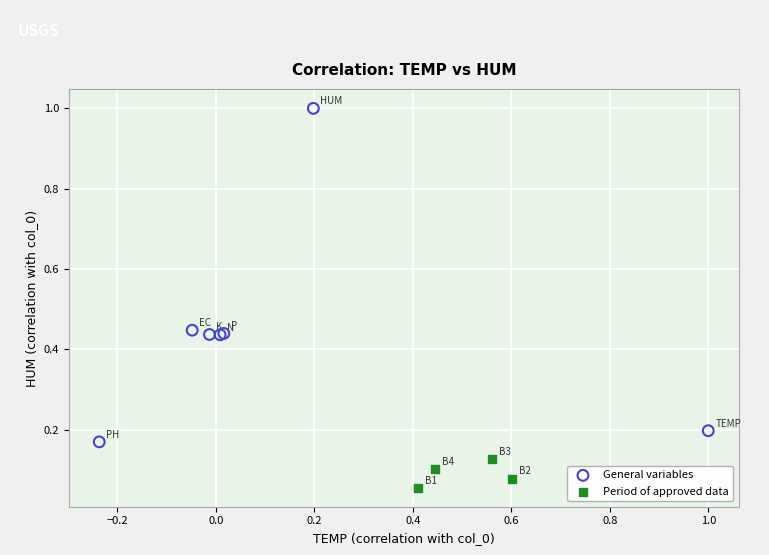

Which series reaches the minimum Y coordinate?

Period of approved data